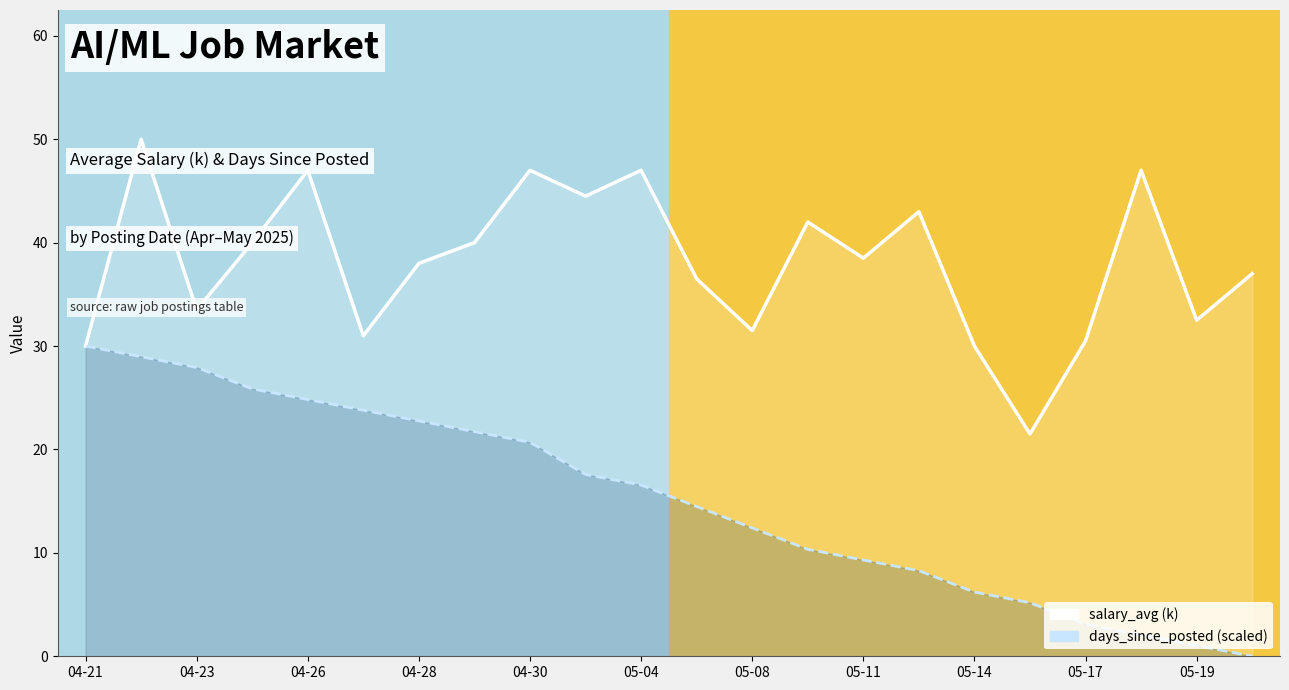

What is the total value across all series at 17?

26.7